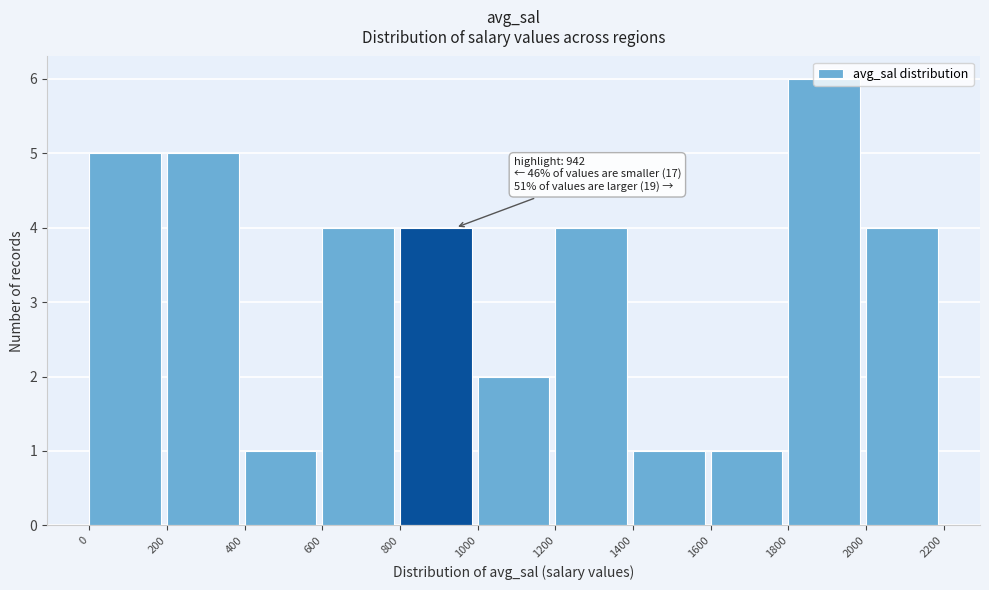

Which range on the x-axis has the tallest bar?

1800 to 2000